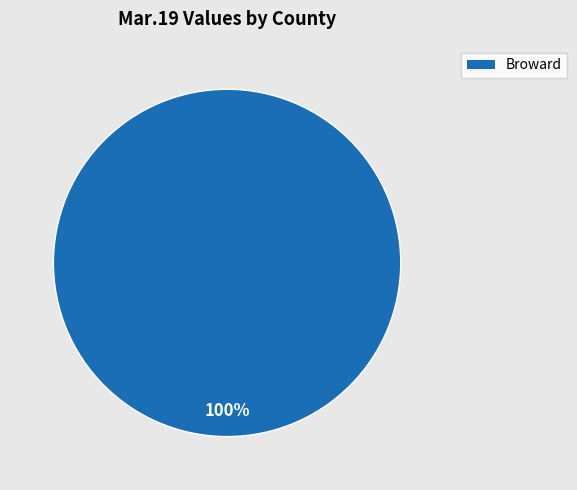

Does any single category account for the majority?

Yes